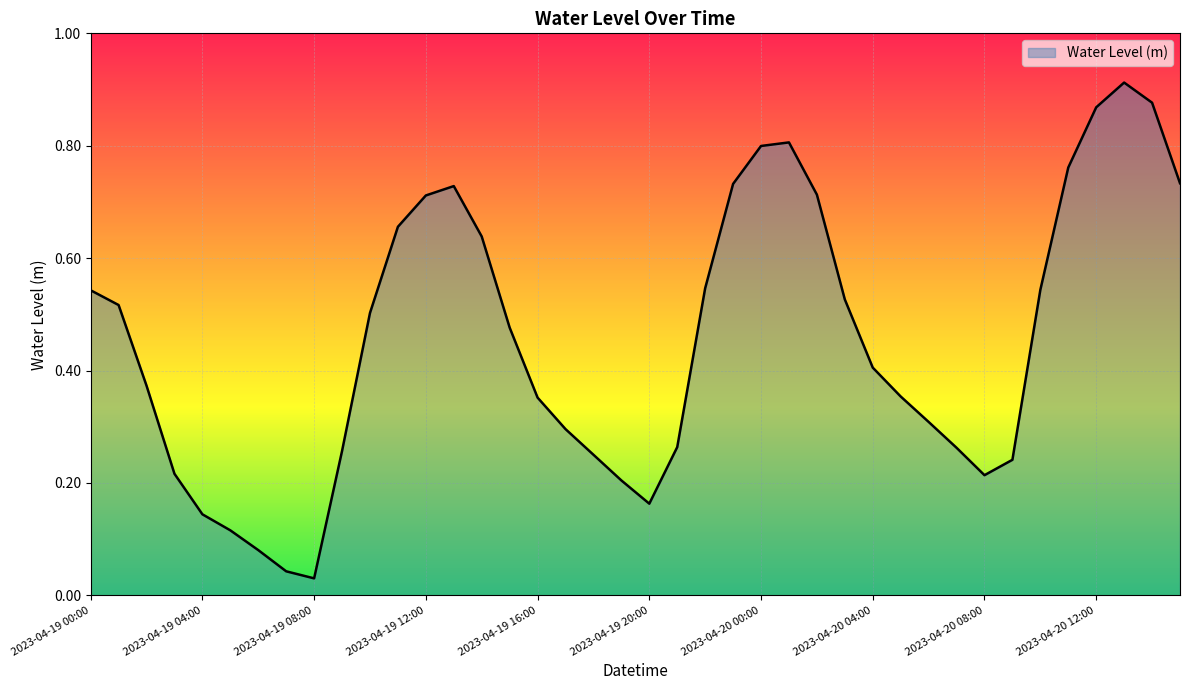

Rank the categories by value from lowest to highest.

2023-04-19 08:00, 2023-04-19 07:00, 2023-04-19 06:00, 2023-04-19 05:00, 2023-04-19 04:00, 2023-04-19 20:00, 2023-04-19 19:00, 2023-04-20 08:00, 2023-04-19 03:00, 2023-04-20 09:00, 2023-04-19 18:00, 2023-04-19 09:00, 2023-04-20 07:00, 2023-04-19 21:00, 2023-04-19 17:00, 2023-04-20 06:00, 2023-04-19 16:00, 2023-04-20 05:00, 2023-04-19 02:00, 2023-04-20 04:00, 2023-04-19 15:00, 2023-04-19 10:00, 2023-04-19 01:00, 2023-04-20 03:00, 2023-04-19 00:00, 2023-04-20 10:00, 2023-04-19 22:00, 2023-04-19 14:00, 2023-04-19 11:00, 2023-04-19 12:00, 2023-04-20 02:00, 2023-04-19 13:00, 2023-04-19 23:00, 2023-04-20 15:00, 2023-04-20 11:00, 2023-04-20 00:00, 2023-04-20 01:00, 2023-04-20 12:00, 2023-04-20 14:00, 2023-04-20 13:00